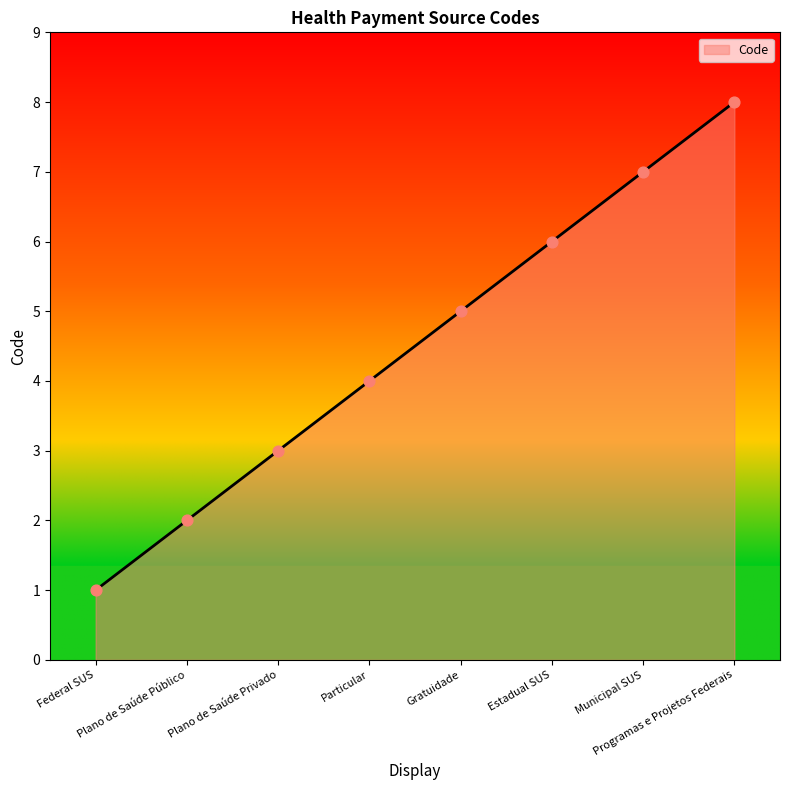

What is the change in value from Particular to Gratuidade?

+1